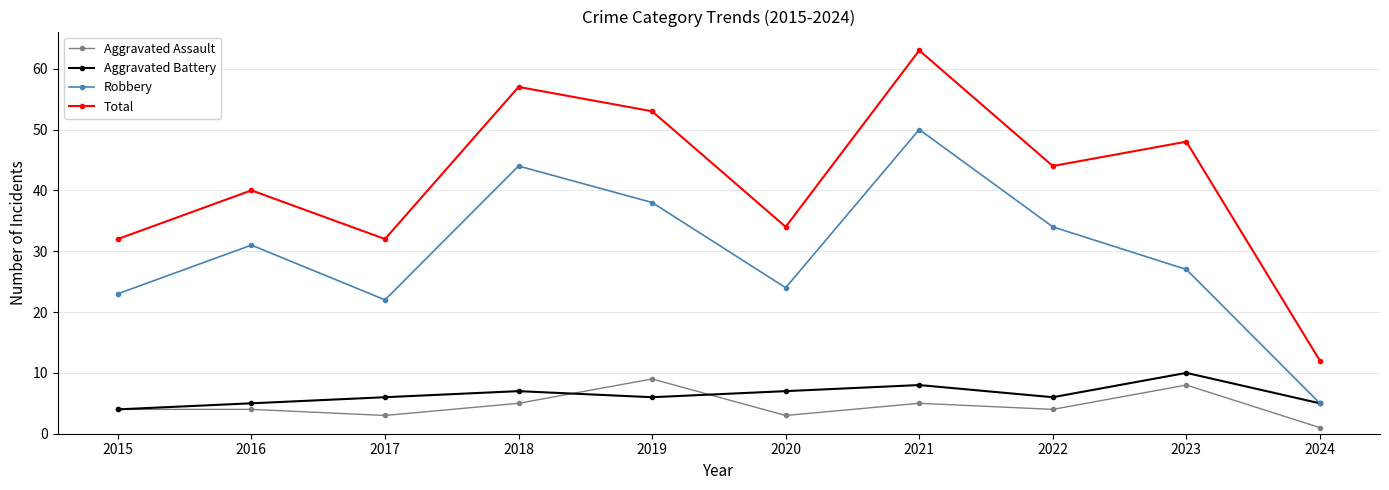

Reading left to right, what are all the values shown in this chart?

Aggravated Assault: 4	4	3	5	9	3	5	4	8	1
Aggravated Battery: 4	5	6	7	6	7	8	6	10	5
Robbery: 23	31	22	44	38	24	50	34	27	5
Total: 32	40	32	57	53	34	63	44	48	12